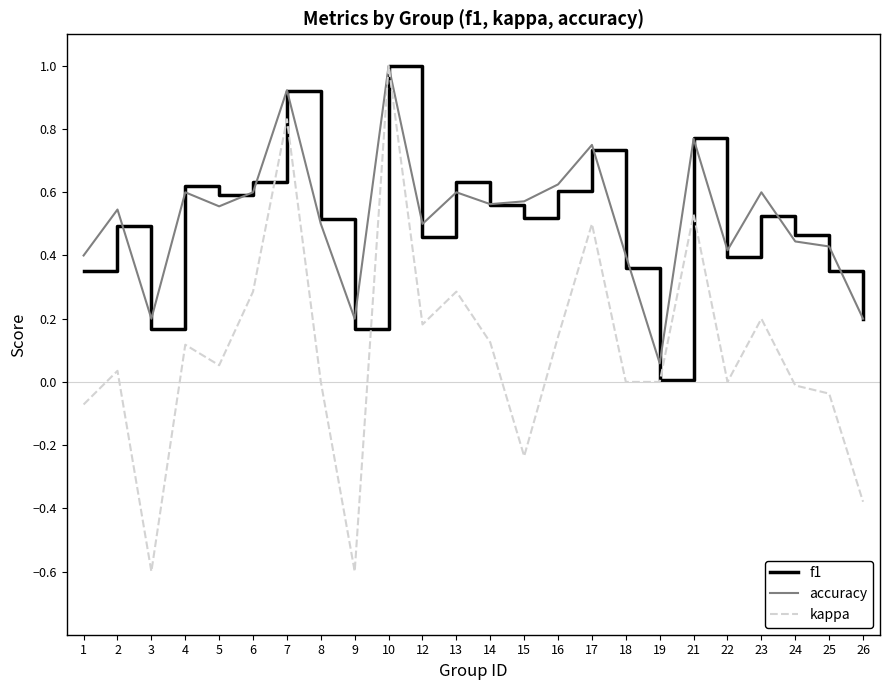

What is the highest value of the f1 series?

1.0